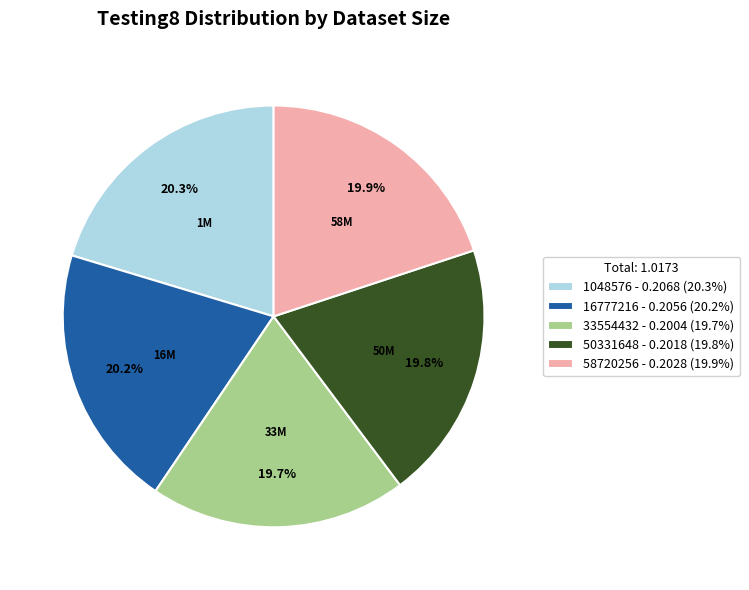

True or false: 16777216 accounts for 11% of the total.

False